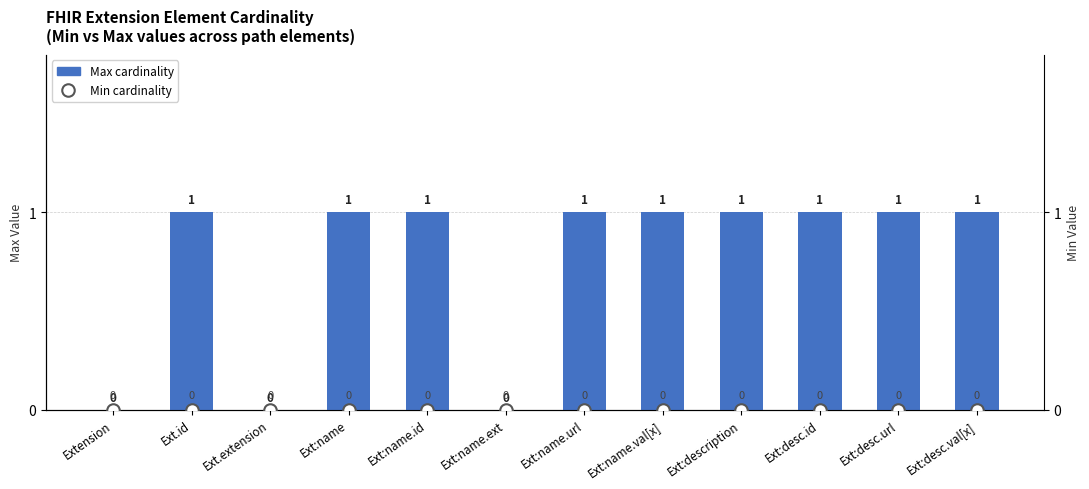

Reading right to left, transcribe all the data shown in this chart.

Max cardinality: Ext:desc.val[x]=1	Ext:desc.url=1	Ext:desc.id=1	Ext:description=1	Ext:name.val[x]=1	Ext:name.url=1	Ext:name.ext=0	Ext:name.id=1	Ext:name=1	Ext.extension=0	Ext.id=1	Extension=0
Min cardinality: Ext:desc.val[x]=0	Ext:desc.url=0	Ext:desc.id=0	Ext:description=0	Ext:name.val[x]=0	Ext:name.url=0	Ext:name.ext=0	Ext:name.id=0	Ext:name=0	Ext.extension=0	Ext.id=0	Extension=0